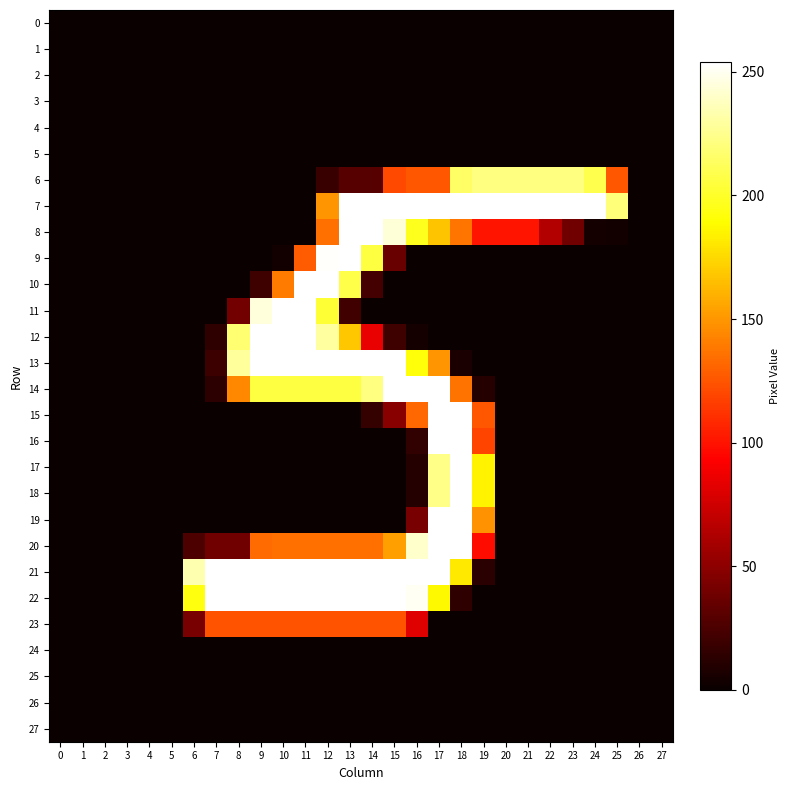

What is the greatest value displayed?

254